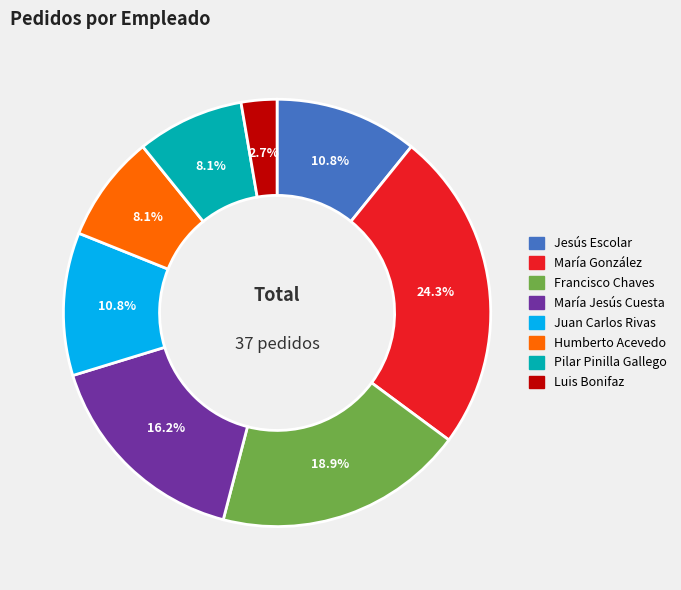

Which slice is the largest?

María González